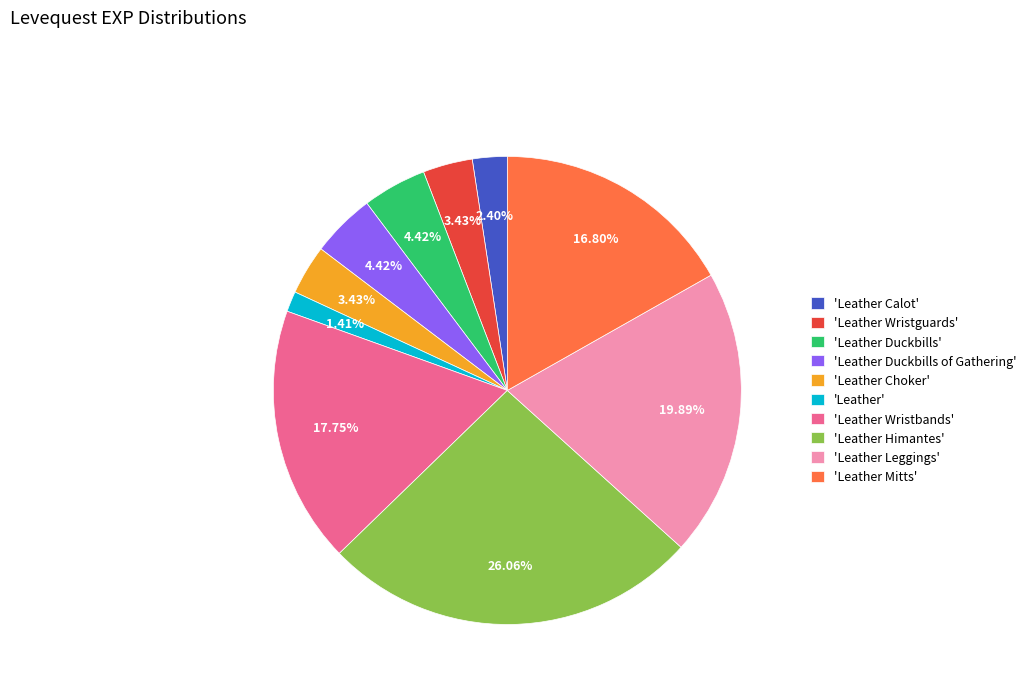

To the nearest percent, what is the difference between the largest and smallest slice percentages?

25%